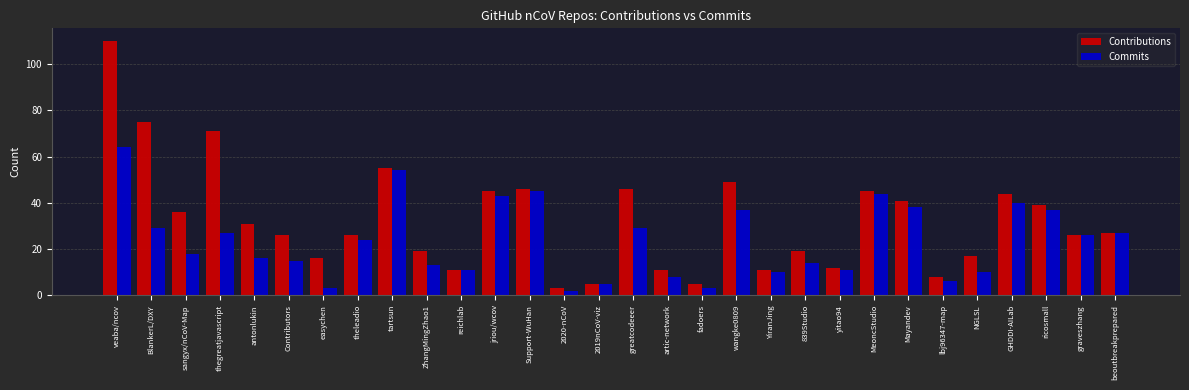

Count the number of categories in the chart.

30